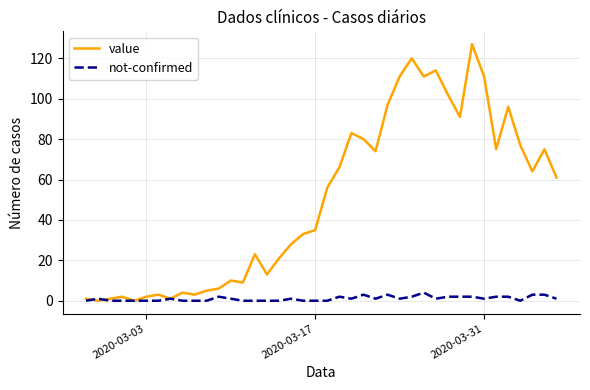

Which series has the largest total across all categories?

value